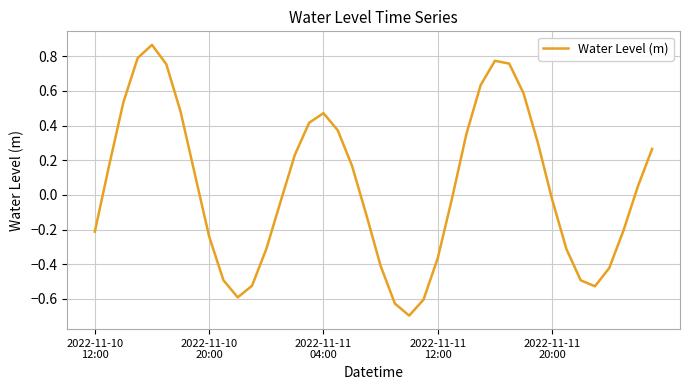

What is the smallest value displayed?

-0.7